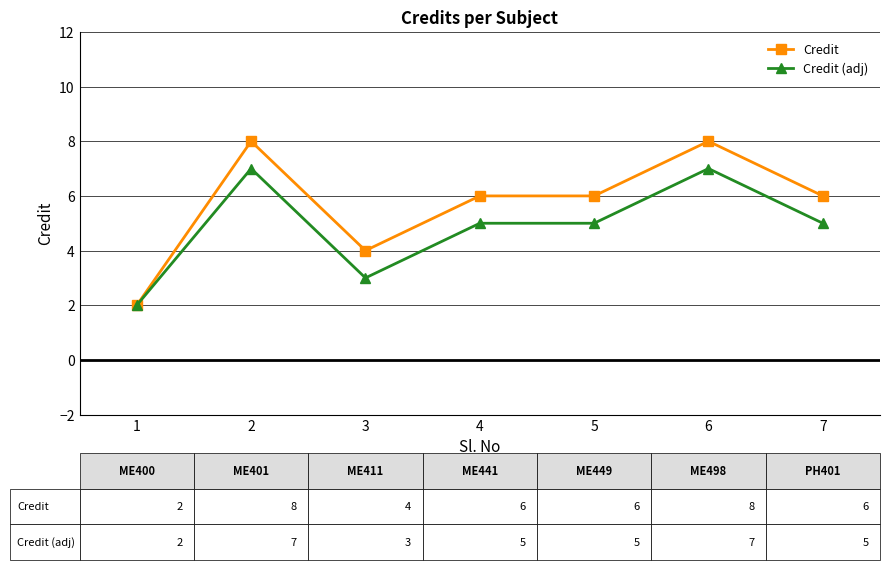

Count the Credit values in the range 4 to 8.

6